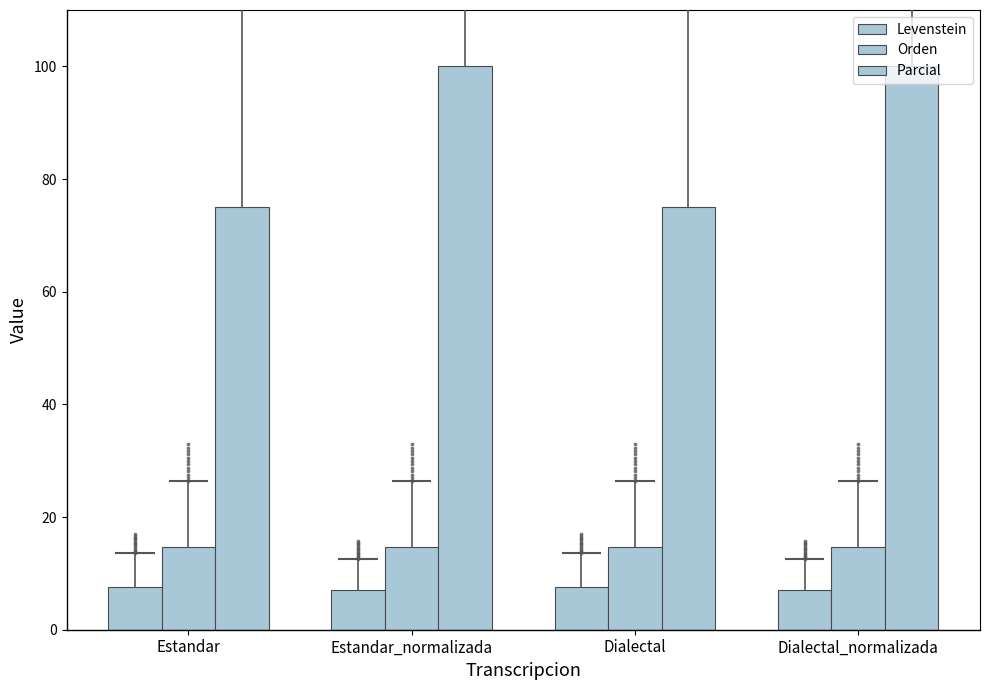

Which series reaches the maximum Y coordinate?

Parcial